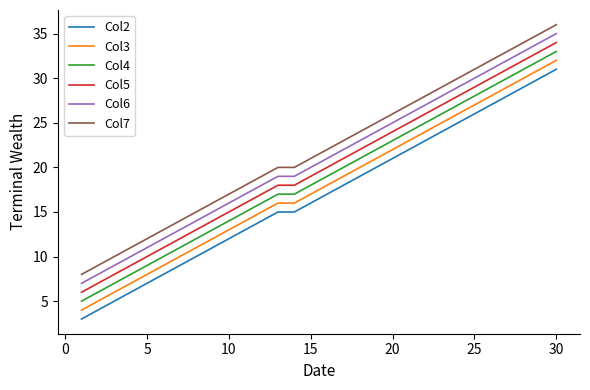

What is the smallest value displayed?

3